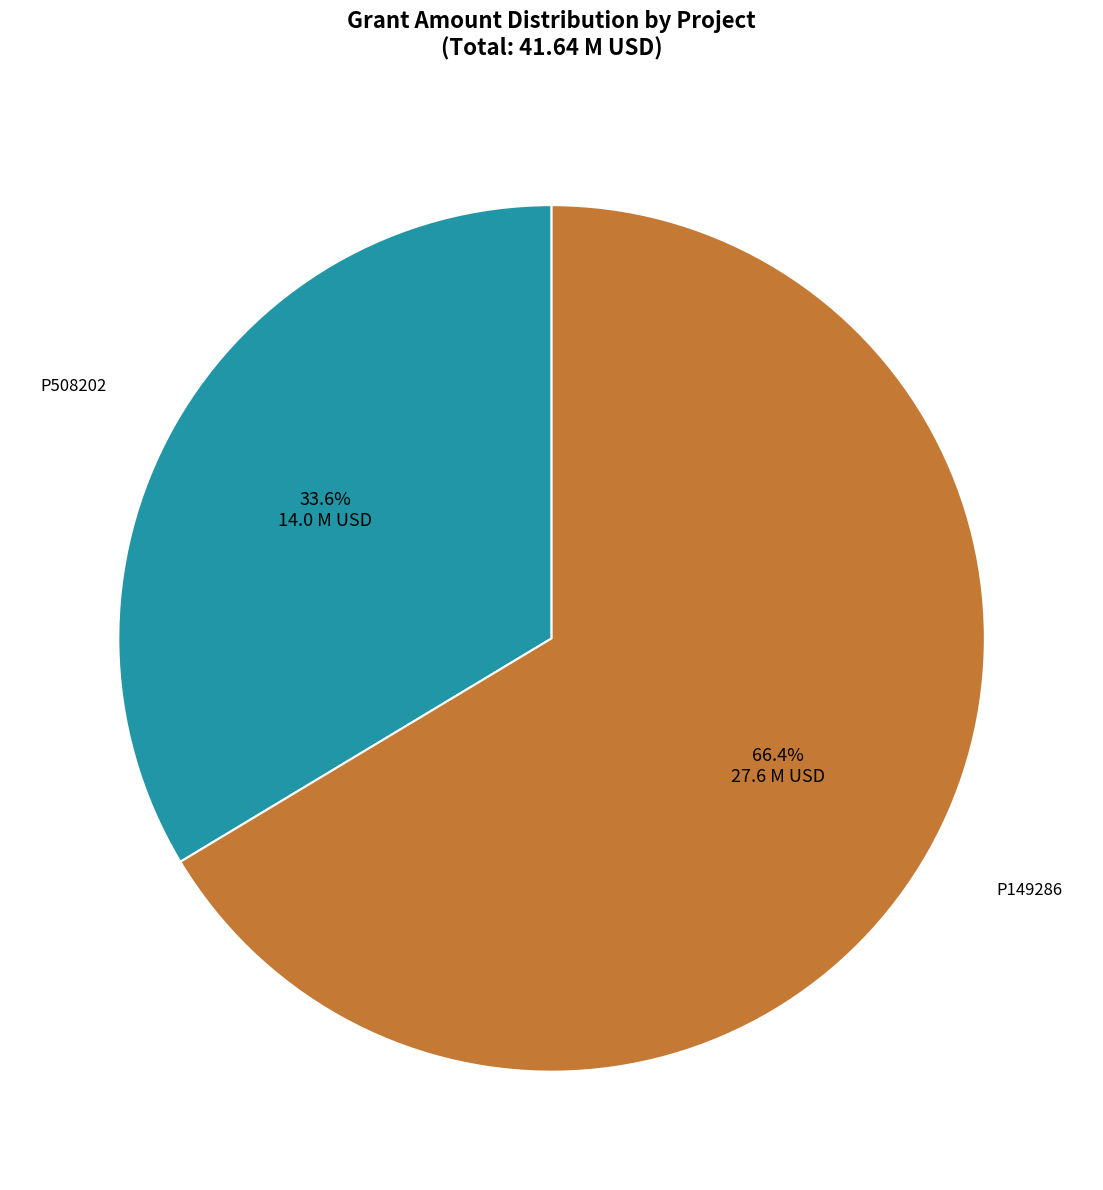

The P149286 slice represents 66% of the pie. True or false?

True